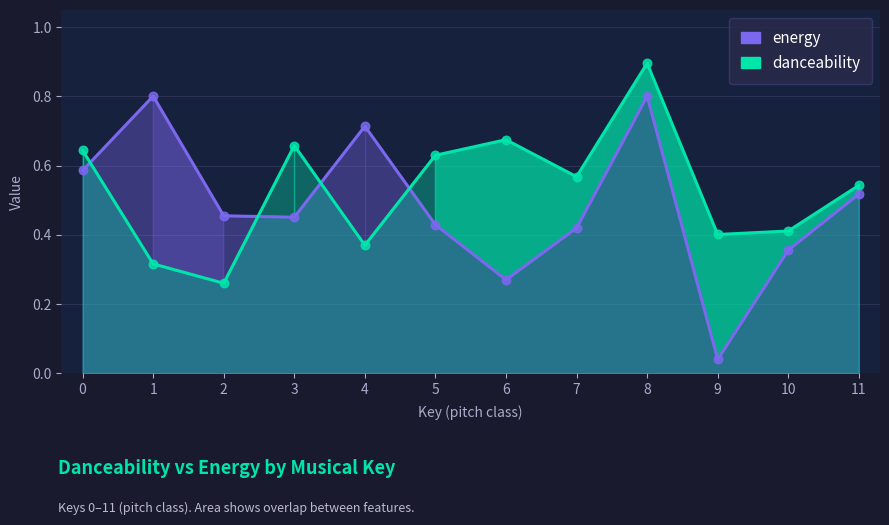

Which series has the largest total across all categories?

danceability